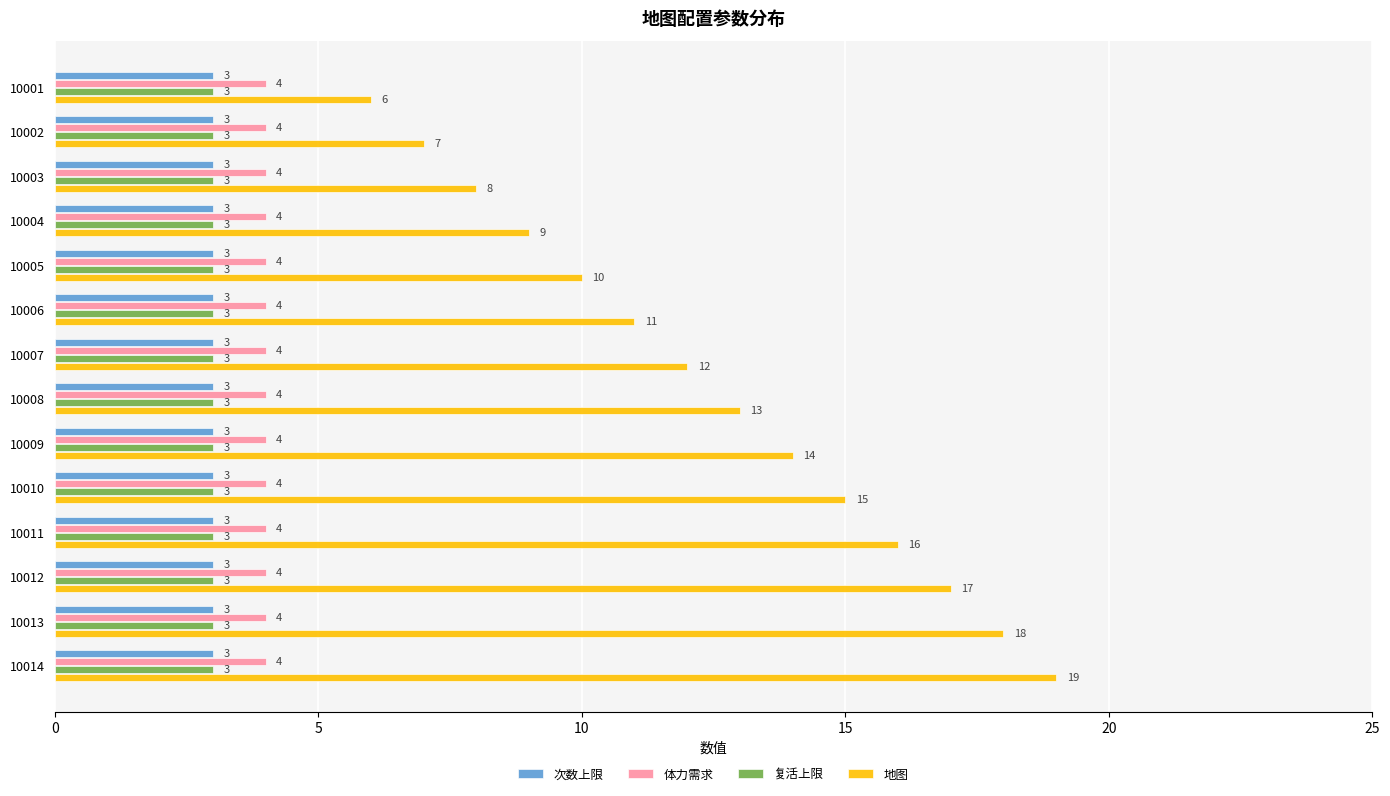

At which category does the chart reach its peak across all series?

10014